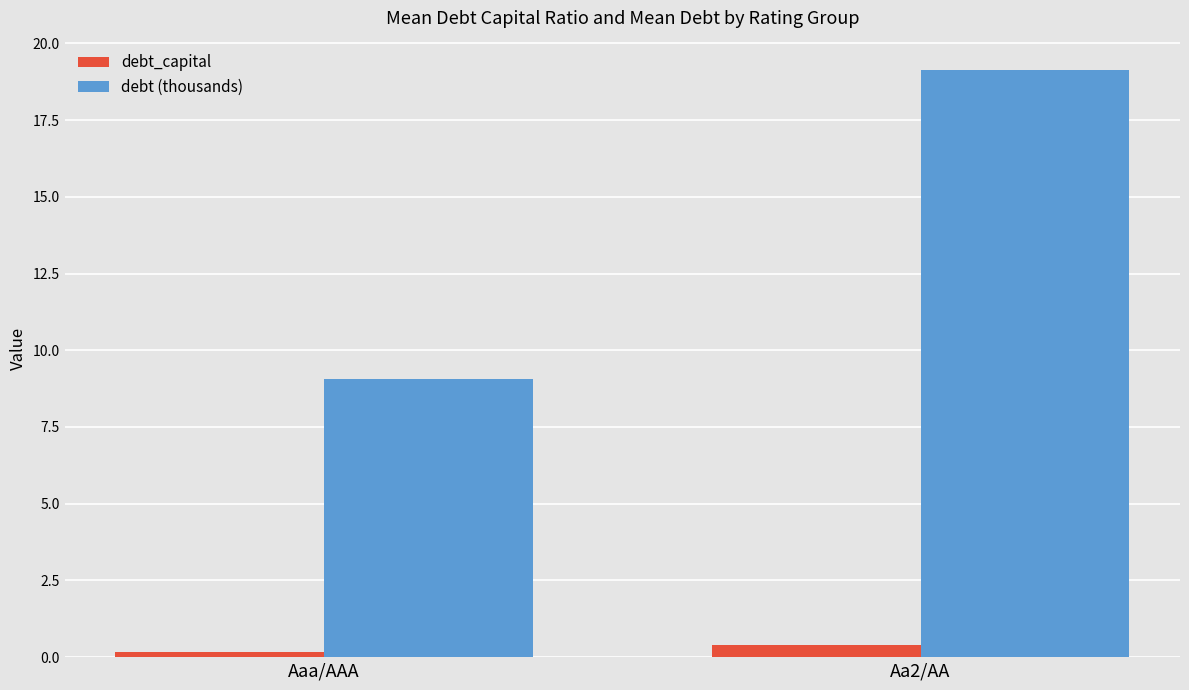

Reading left to right, list all the values displayed in this chart.

debt_capital: Aaa/AAA=0.2	Aa2/AA=0.4
debt (thousands): Aaa/AAA=9.1	Aa2/AA=19.1